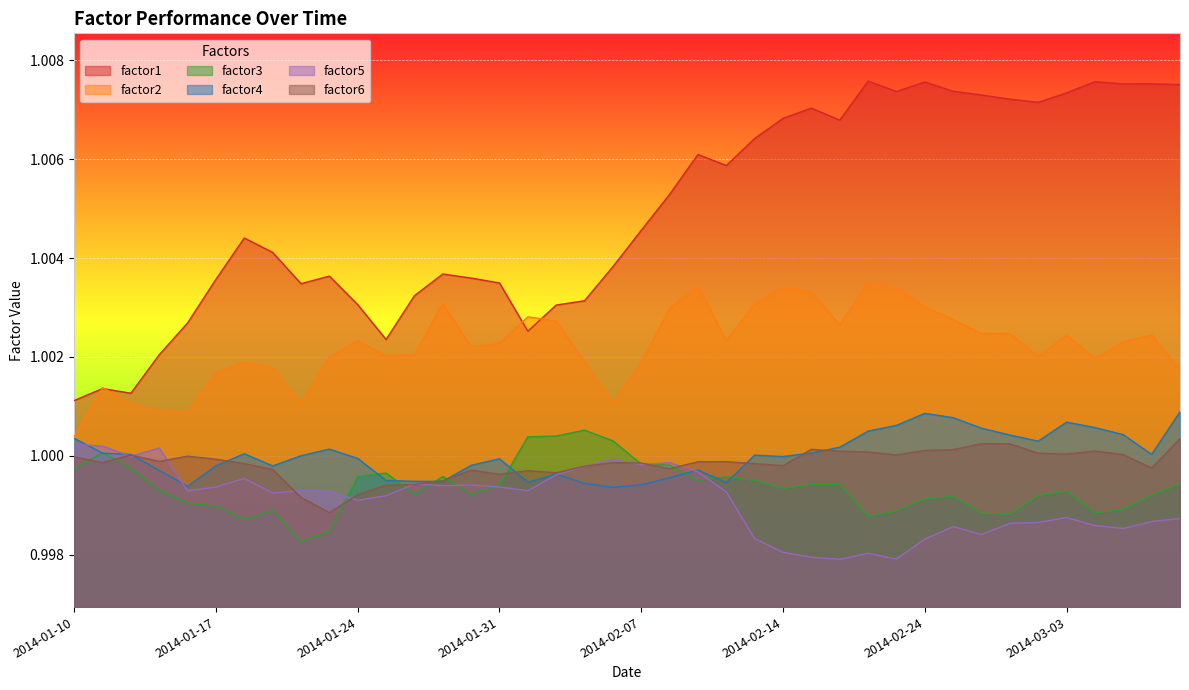

What is the maximum value shown in the chart?

1.0